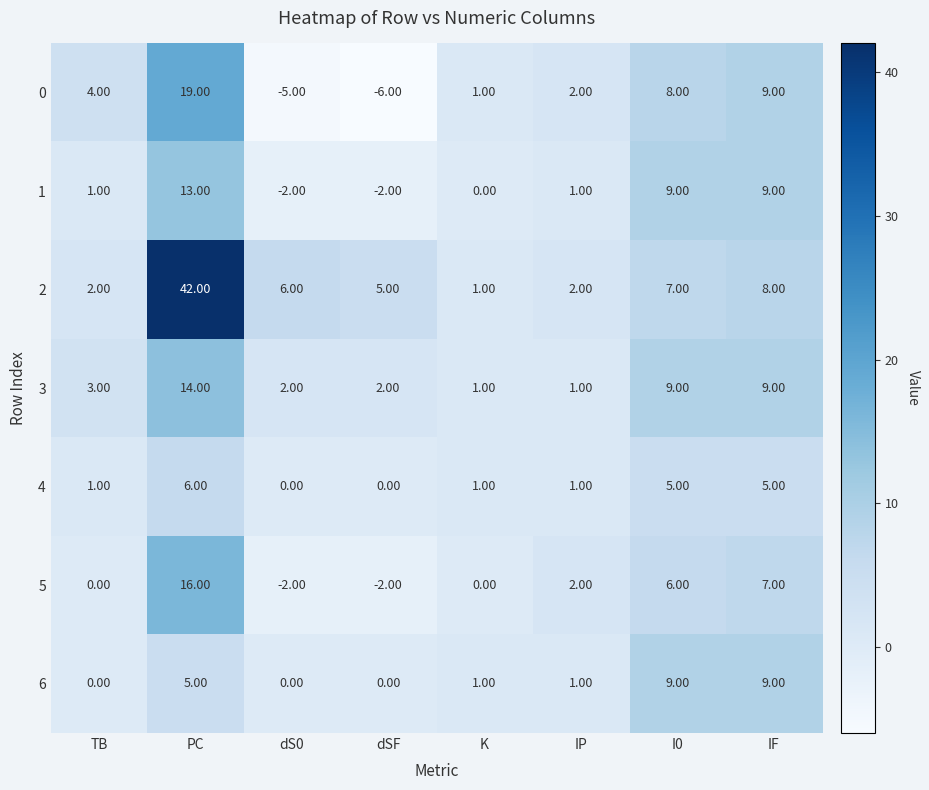

What is the spread (max minus min) of values at dS0?

11